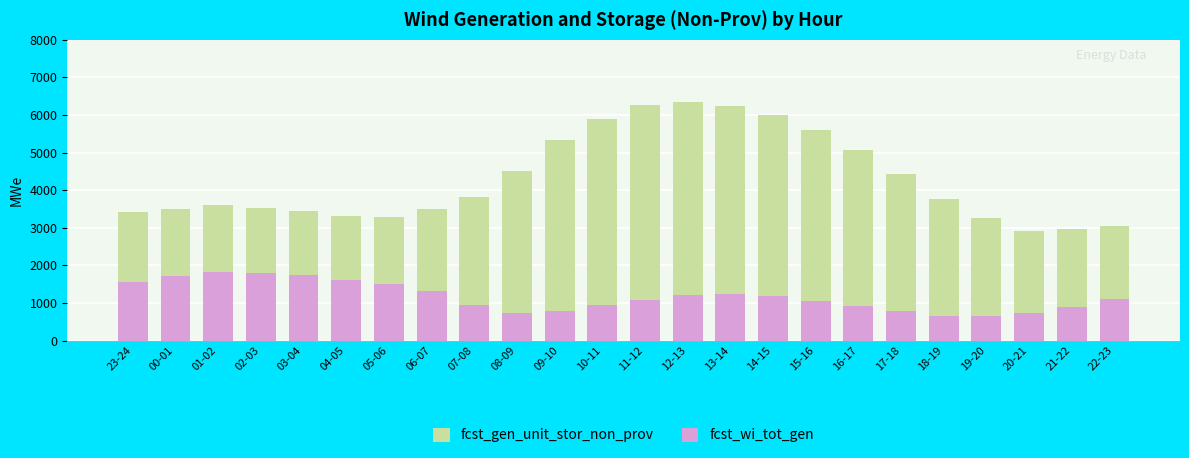

At which label does fcst_wi_tot_gen first exceed 1113?

23-24